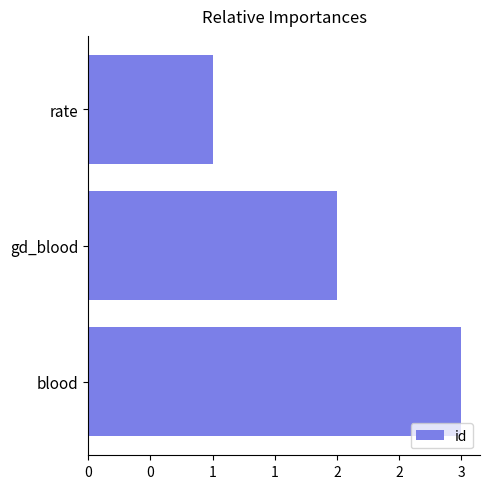

Count the number of data series in this chart.

1